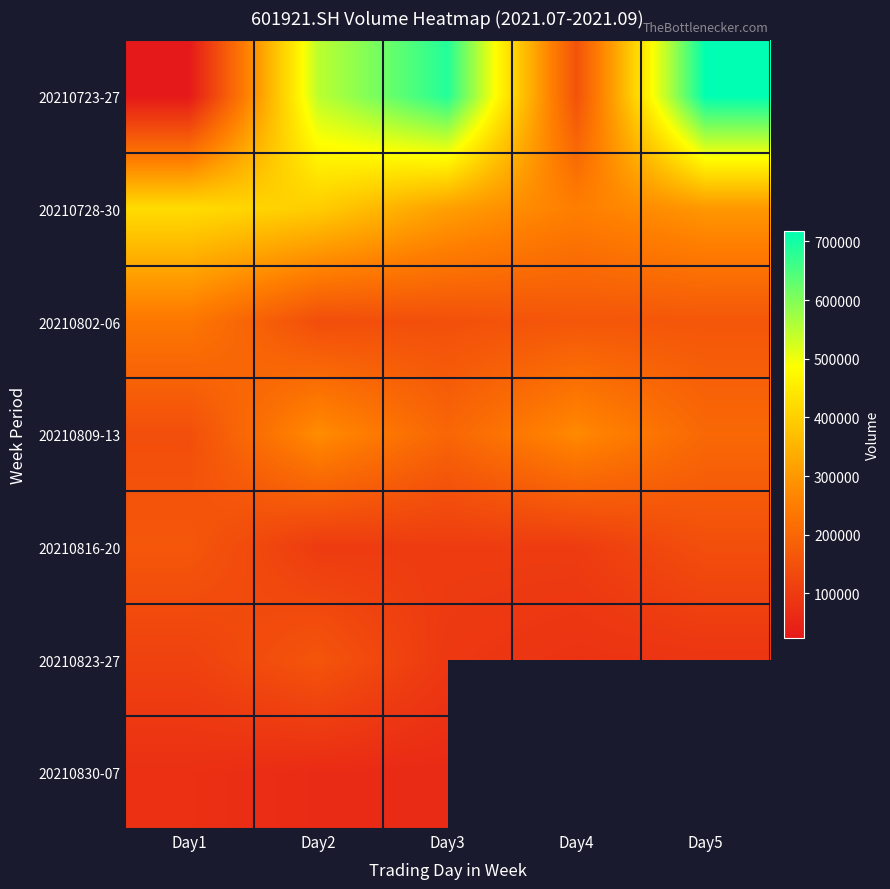

True or false: 20210723-27 has a value of 23380.0 at Day1.

True